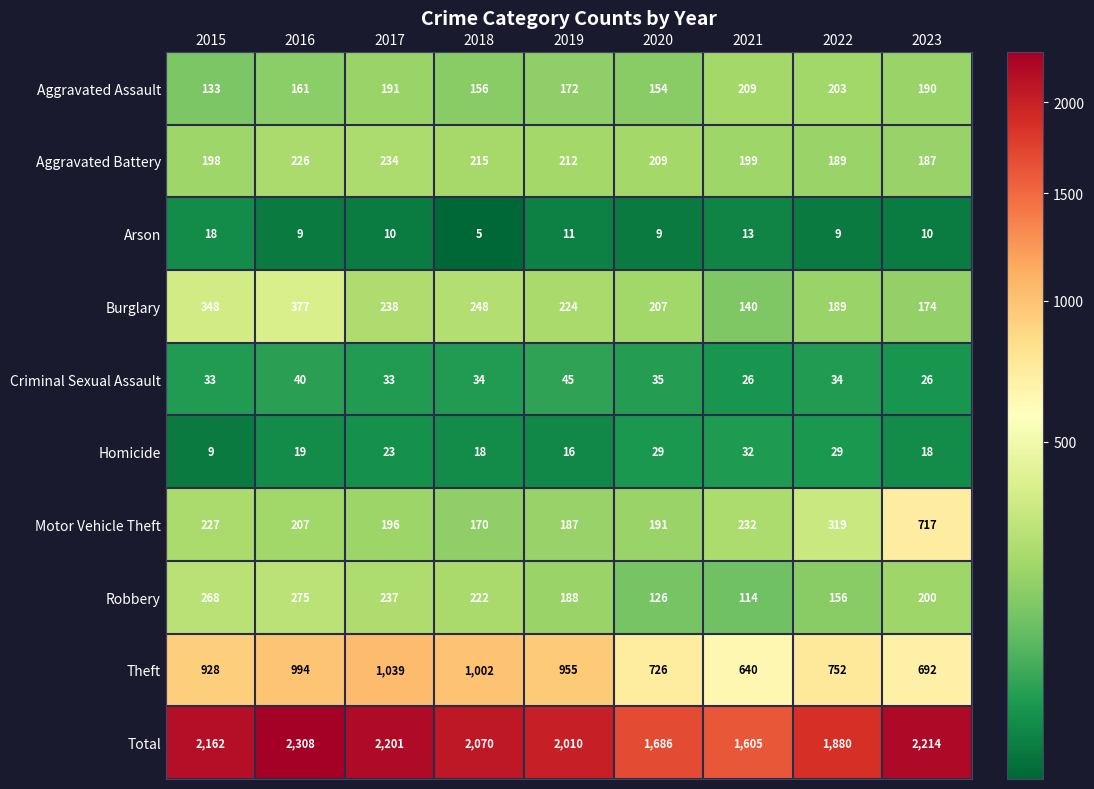

What is the difference between the highest and lowest values at 2020?

1677